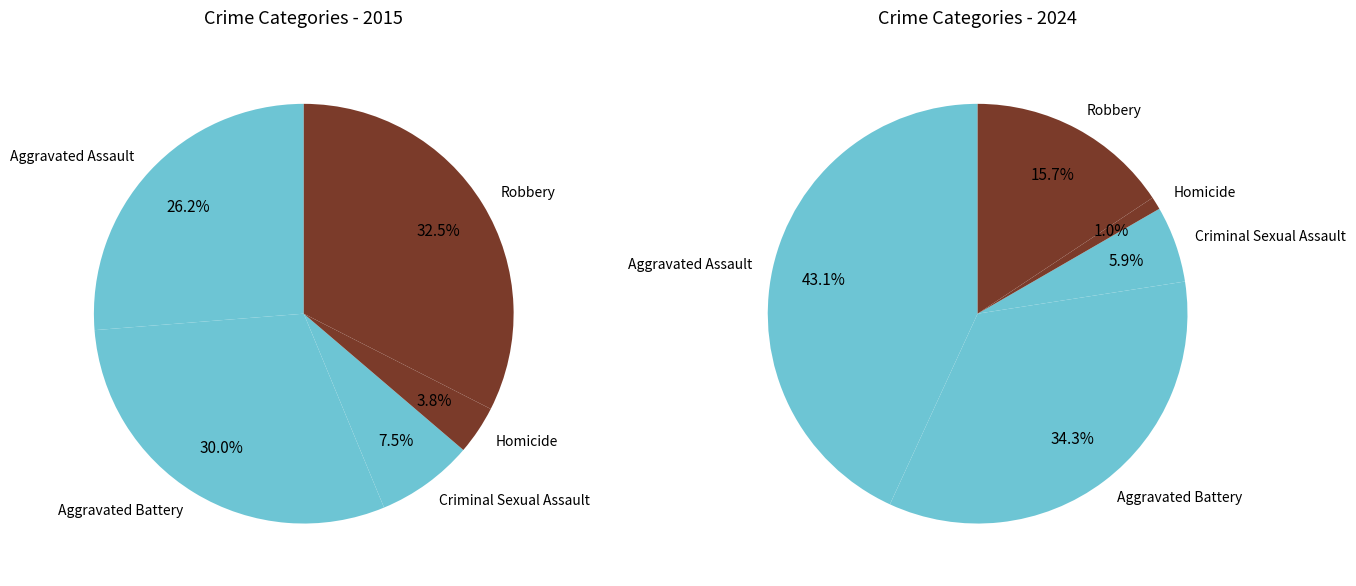

Is there a majority slice in this chart?

No